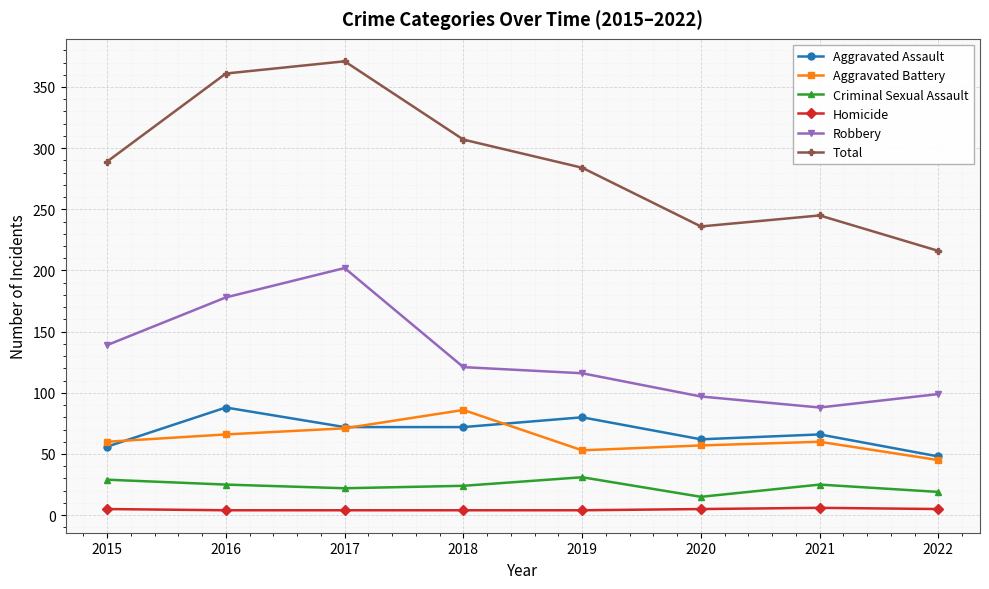

How many interior local peaks does the Aggravated Assault series have?

3